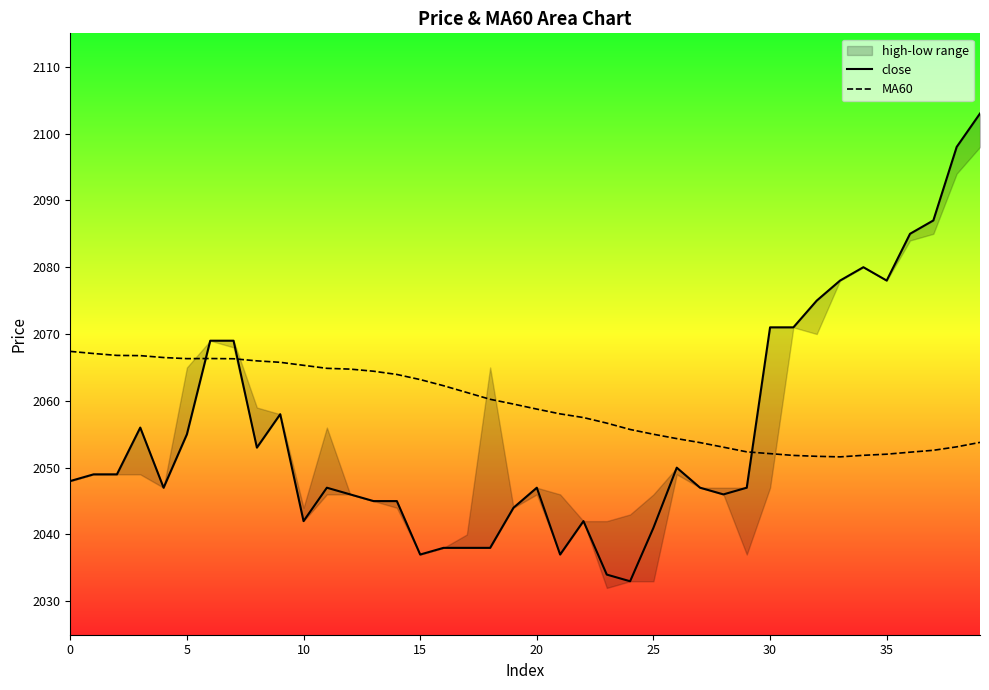

What is the sum of all close values?

82223.0